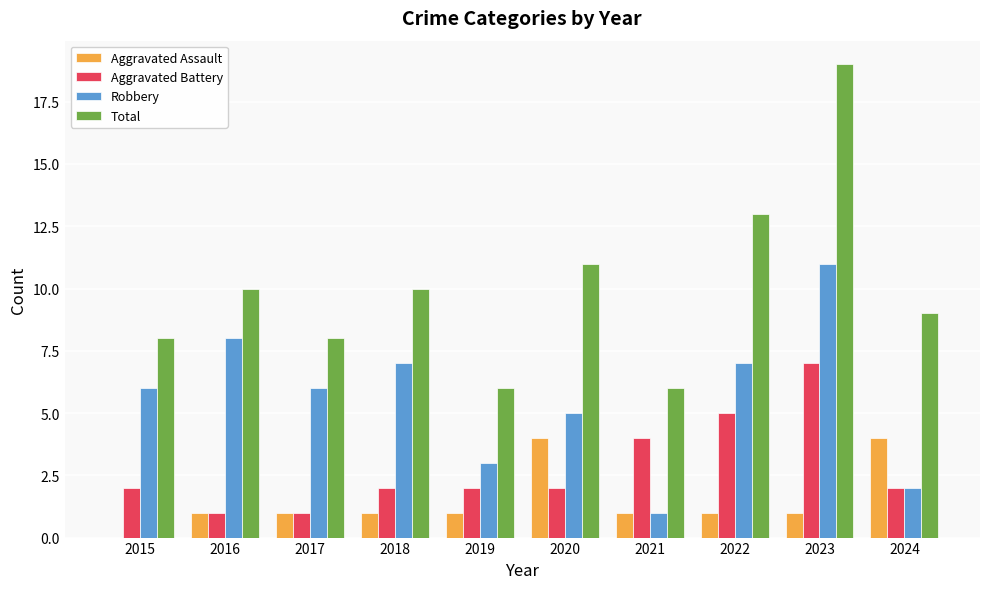

What are all the series names shown in the legend?

Aggravated Assault, Aggravated Battery, Robbery, Total